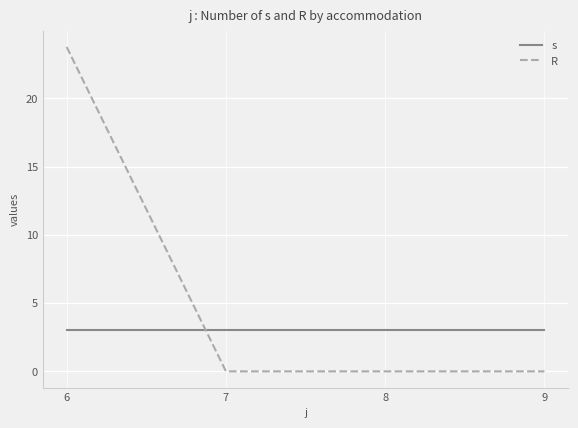

Is this an area chart (filled region under the line)?

No